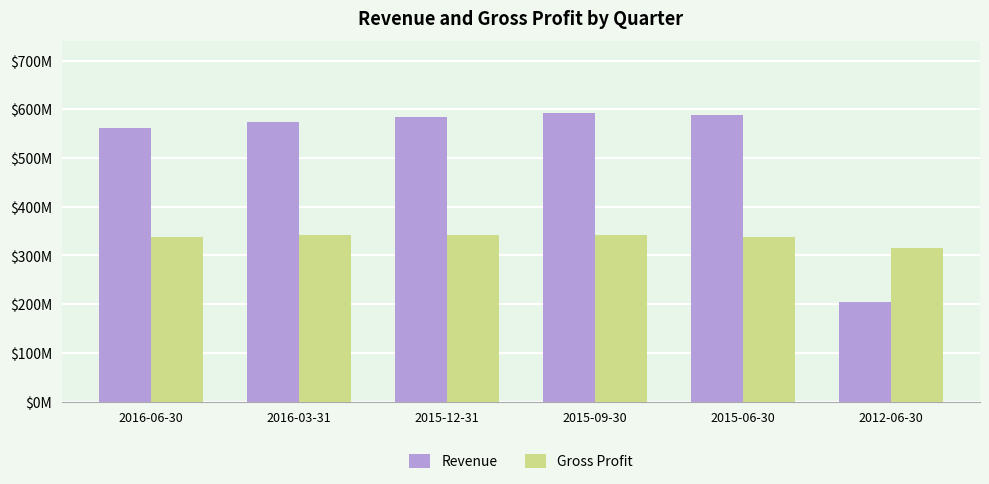

The Revenue series shows 320.9 at 2015-09-30. True or false?

False